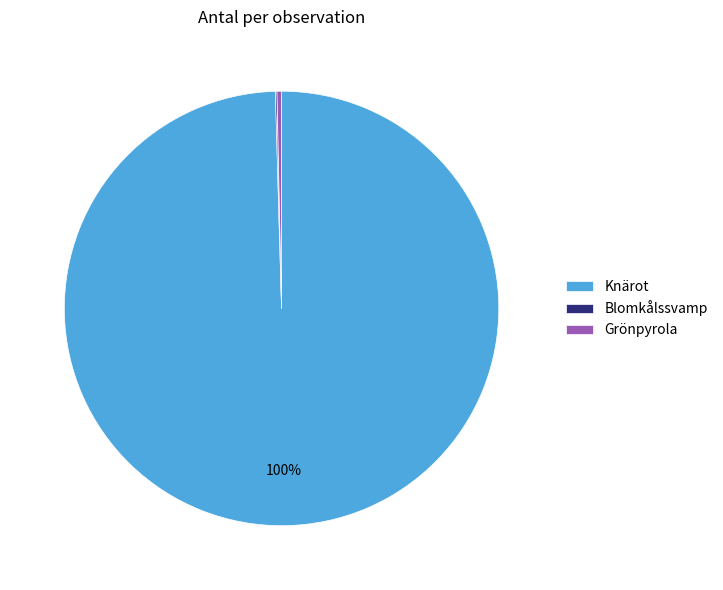

To the nearest percent, what is the average slice percentage?

33%